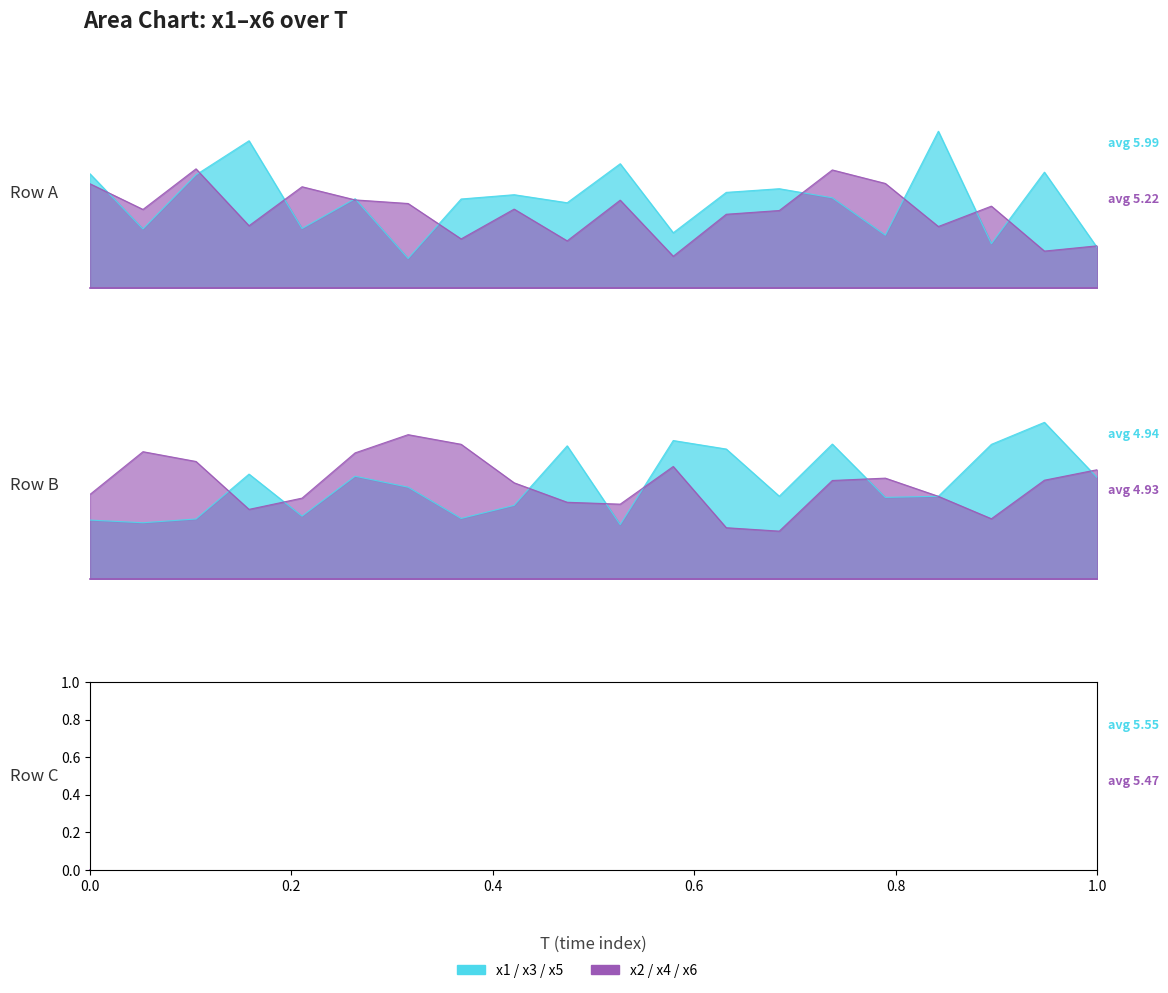

Which series changed the most between 1 and 19?

x3